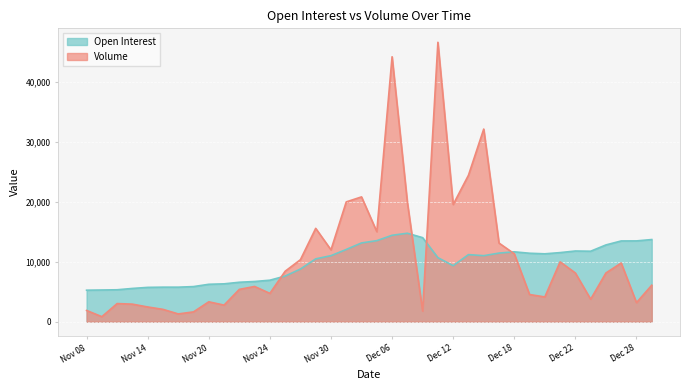

Rank the series at Nov 14 from highest to lowest value.

Open Interest, Volume